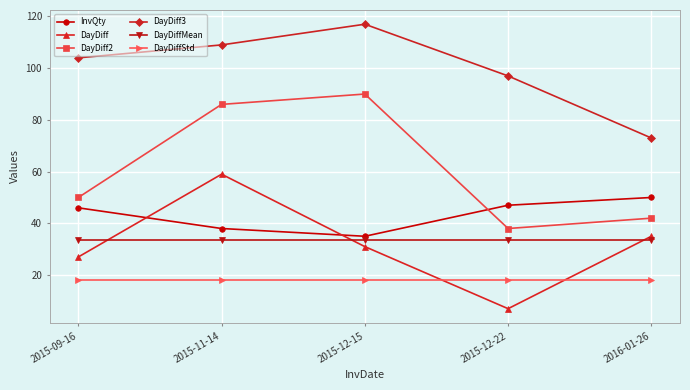

Which series has the largest total across all categories?

DayDiff3